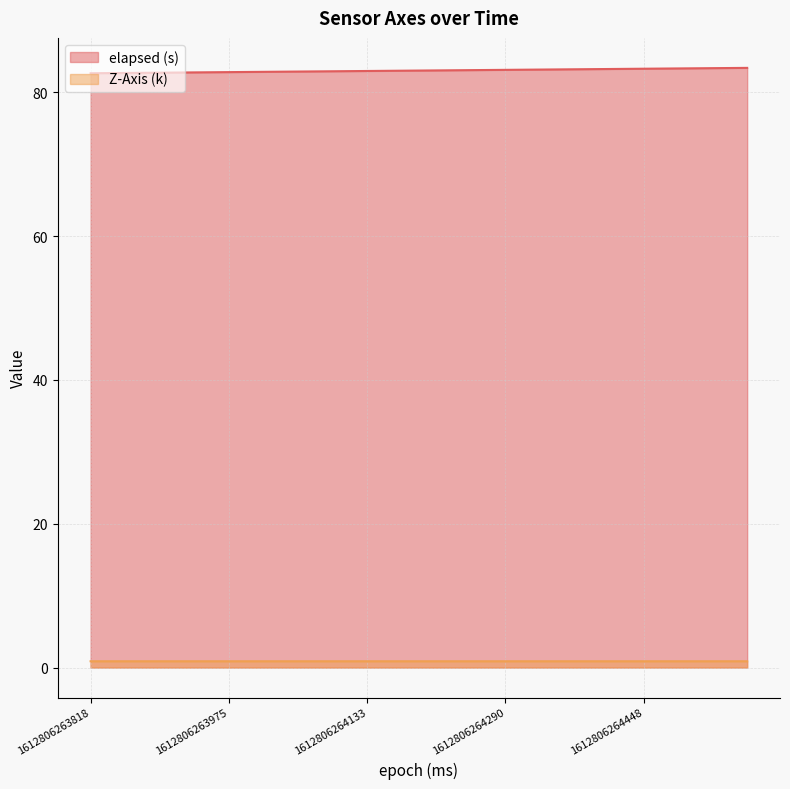

Is it true that elapsed (s) equals 26.8 at 1612806264211?

False